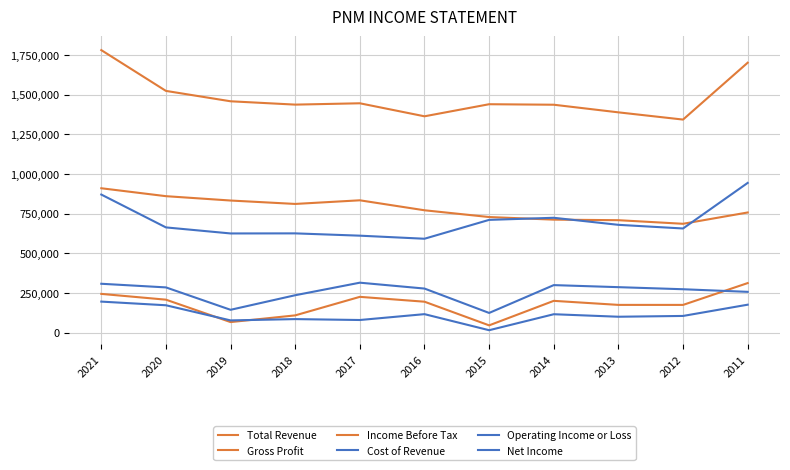

What is the value of the Total Revenue point at the 11th from the left?

1700600